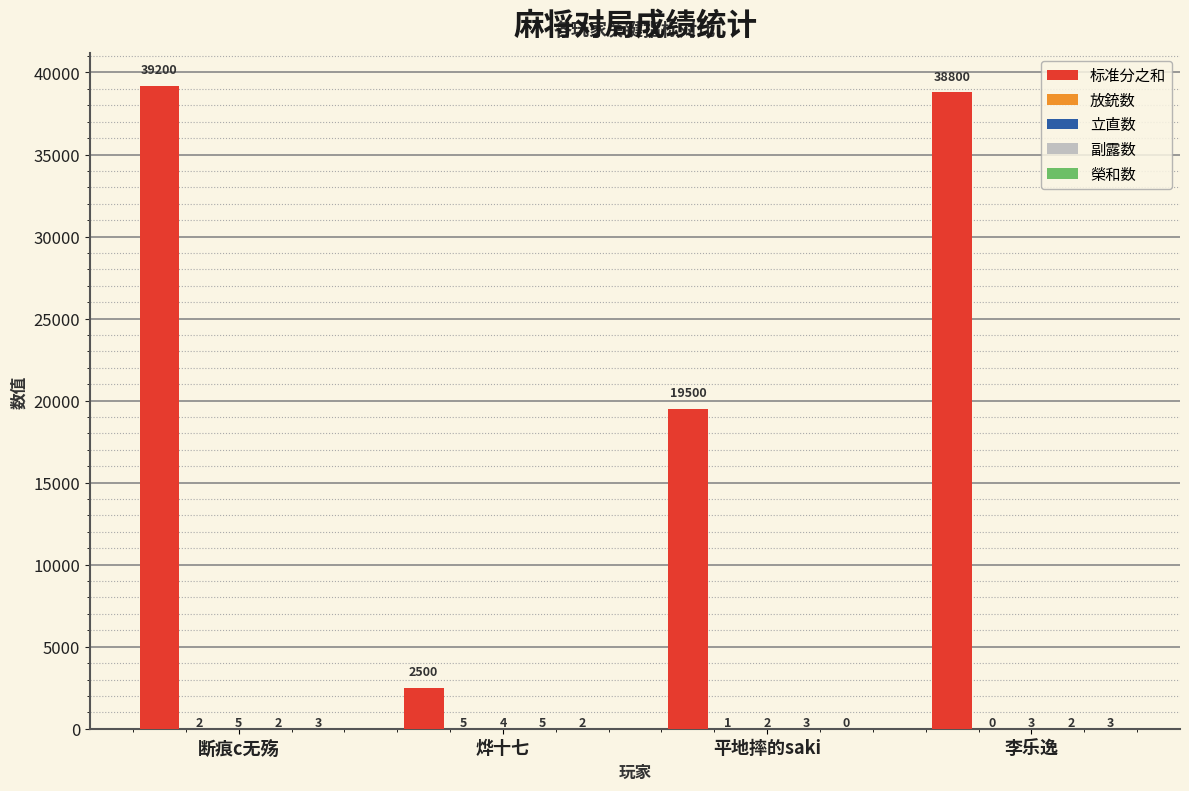

Which series changed the most between 断痕c无殇 and 烨十七?

标准分之和